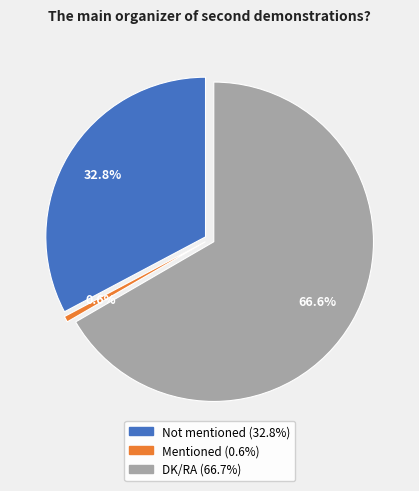

How many segments does this pie chart have?

3